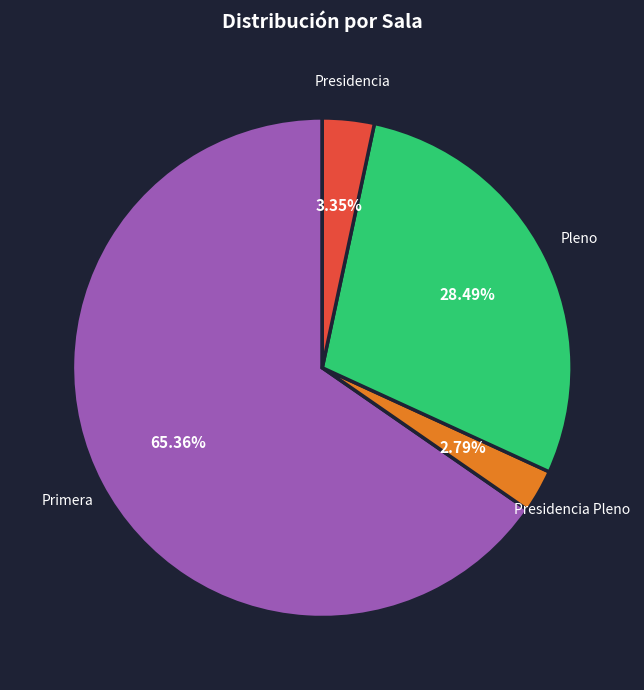

To the nearest percent, what portion does Primera represent?

65%